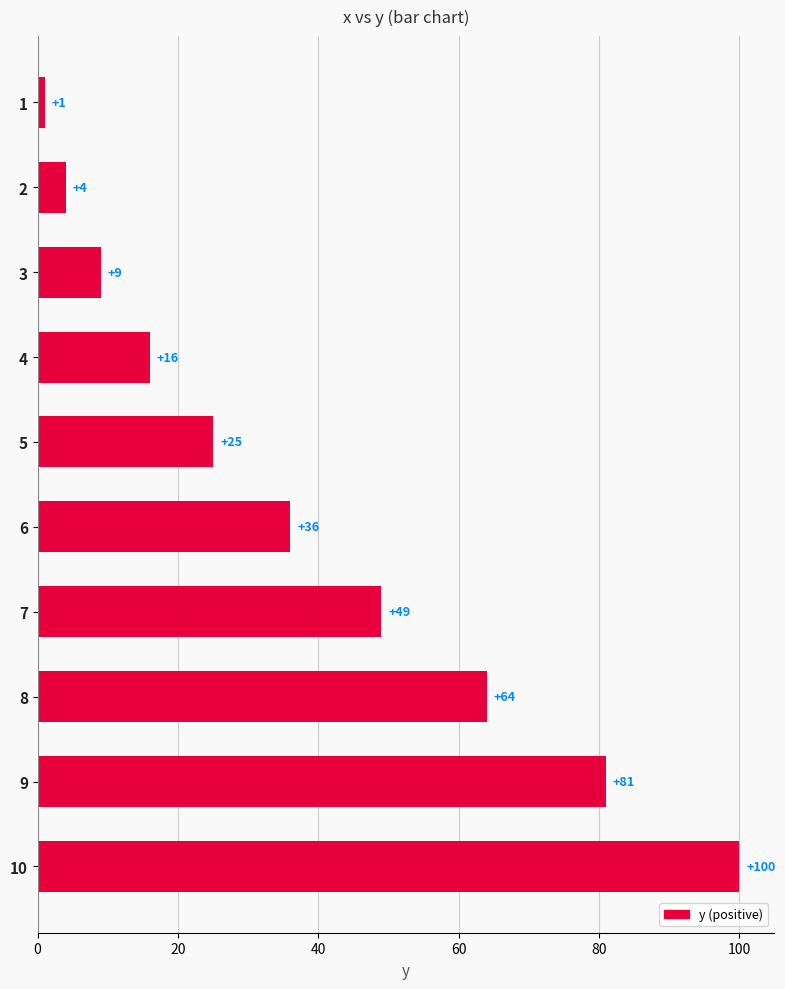

What is the difference between the second highest and second lowest values?

77